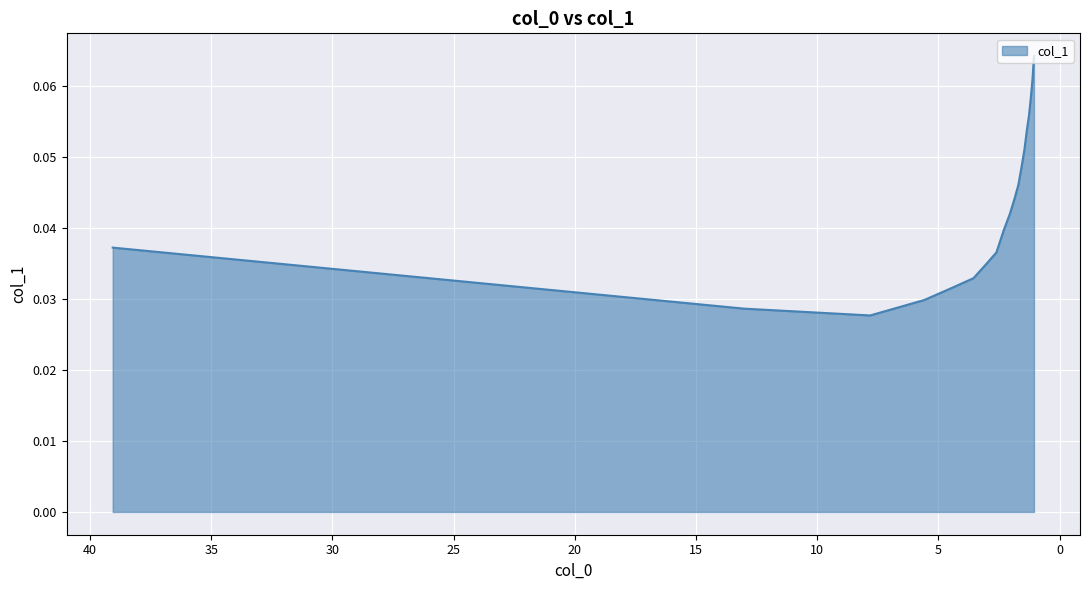

The value at 1.26008 is 0.1. True or false?

True